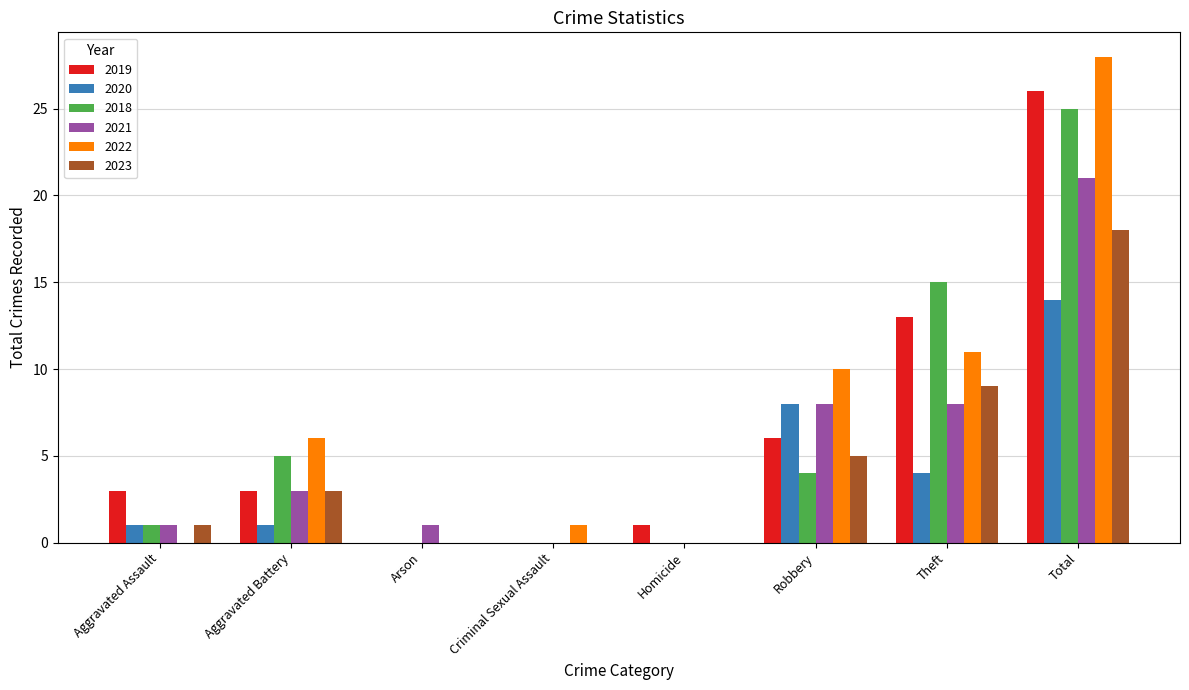

What is the sum of all 2020 values?

28